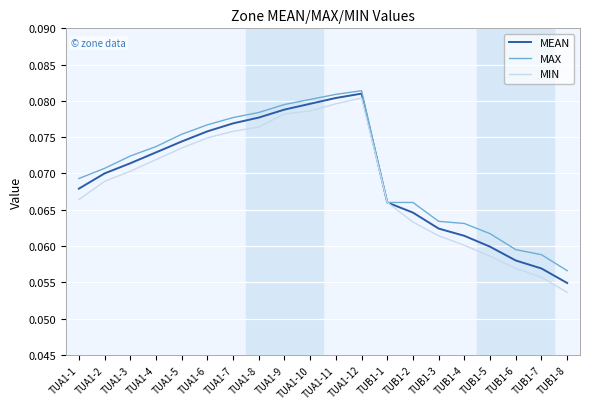

What are all the series names shown in the legend?

MEAN, MAX, MIN